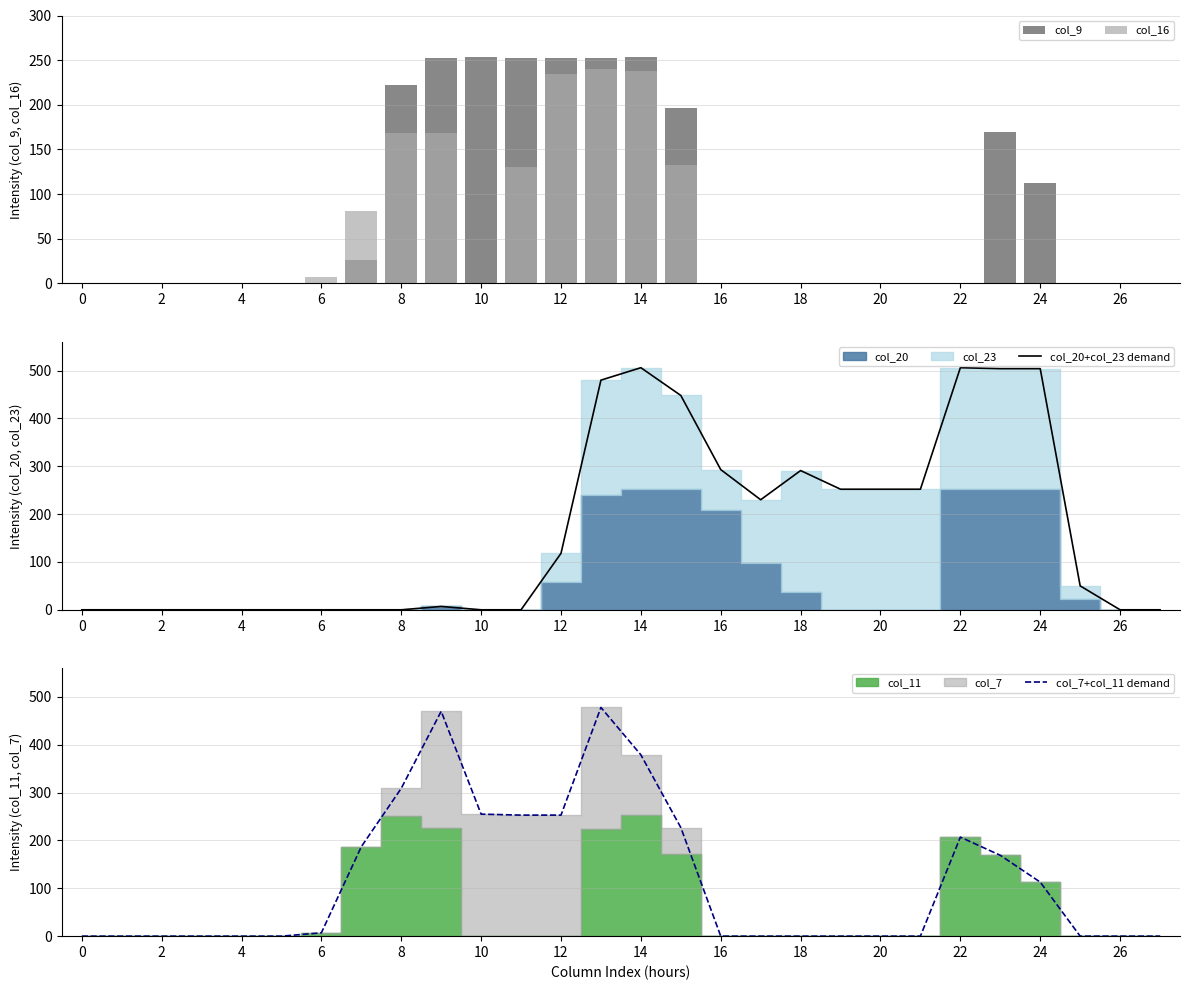

The value of col_20+col_23 demand at 6 is -339. True or false?

False